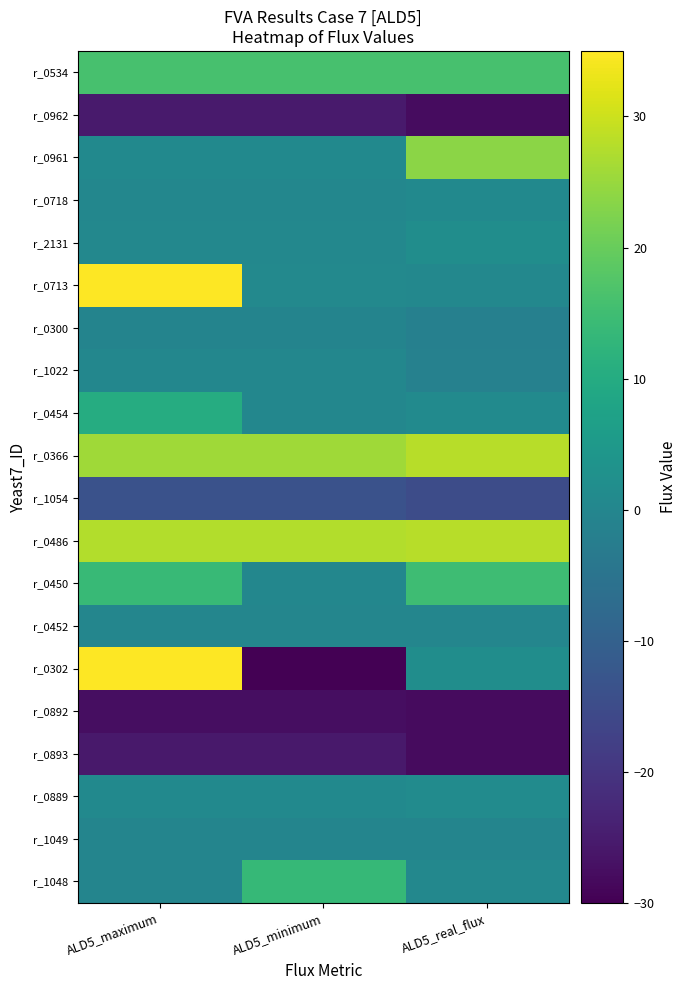

What is the total value across all series at ALD5_real_flux?

15.6